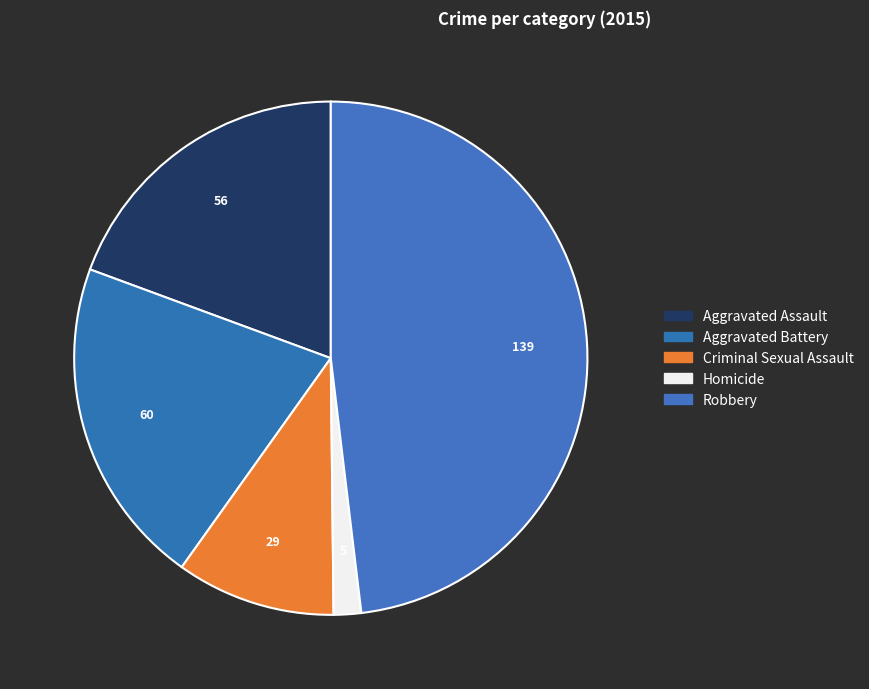

Does any single category account for the majority?

No